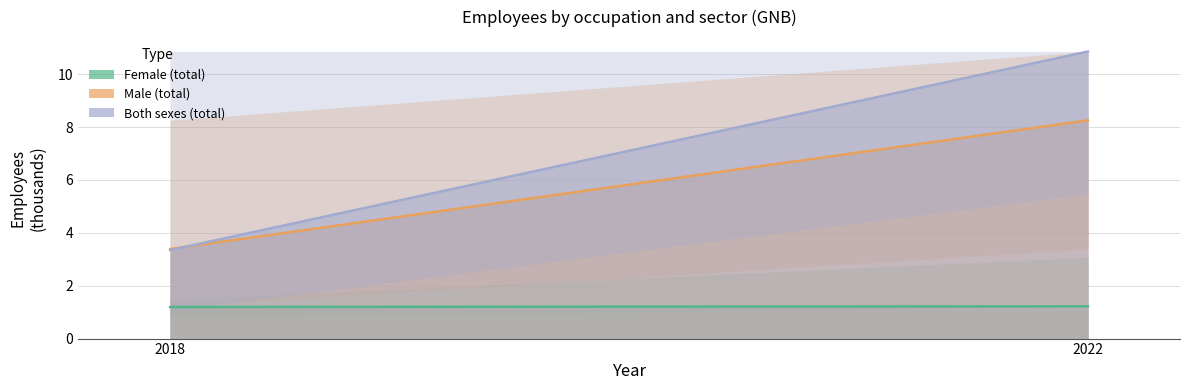

What is the average value of the Both sexes (total) series?

7.1